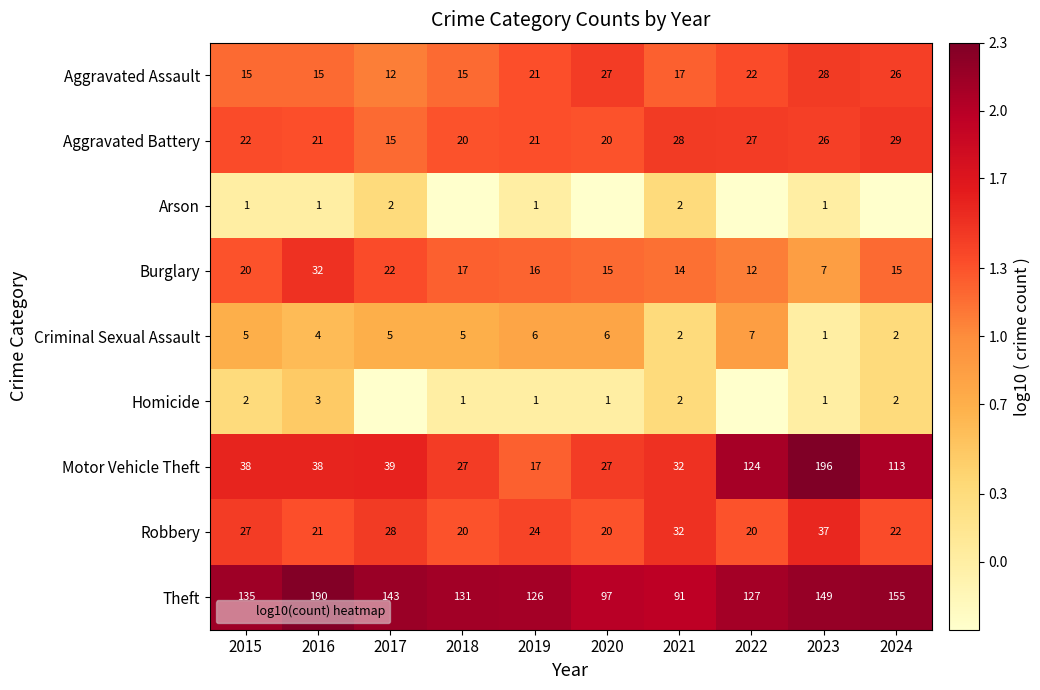

Is it true that Motor Vehicle Theft equals 3.3 at 2024?

False